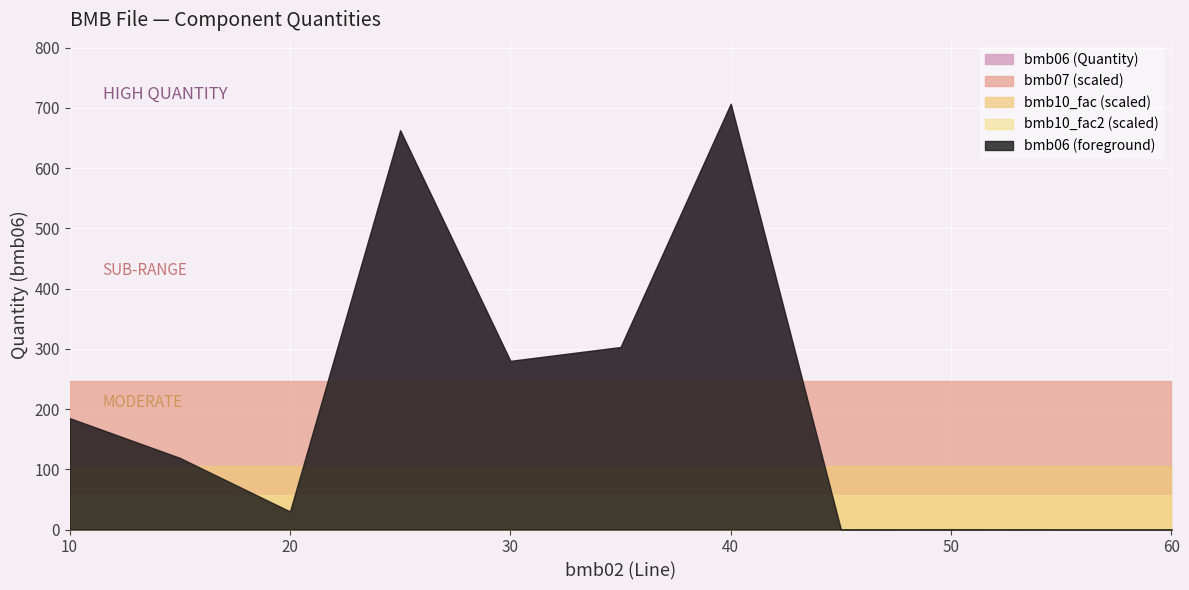

At which label does bmb06 reach its peak?

40